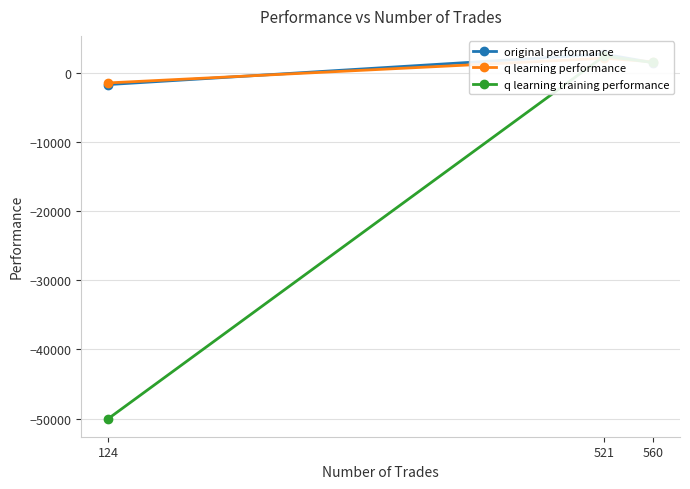

Is the value of original performance at 560 greater than the value of q learning performance at 124?

Yes